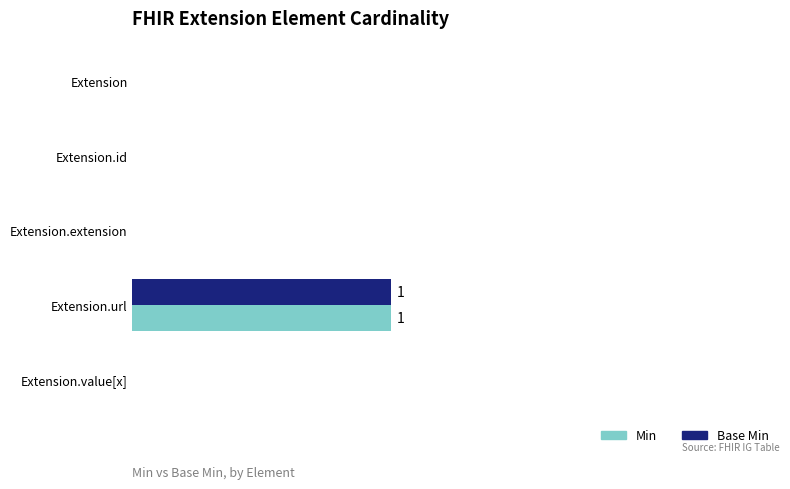

Which label corresponds to the largest value in the chart?

Extension.url